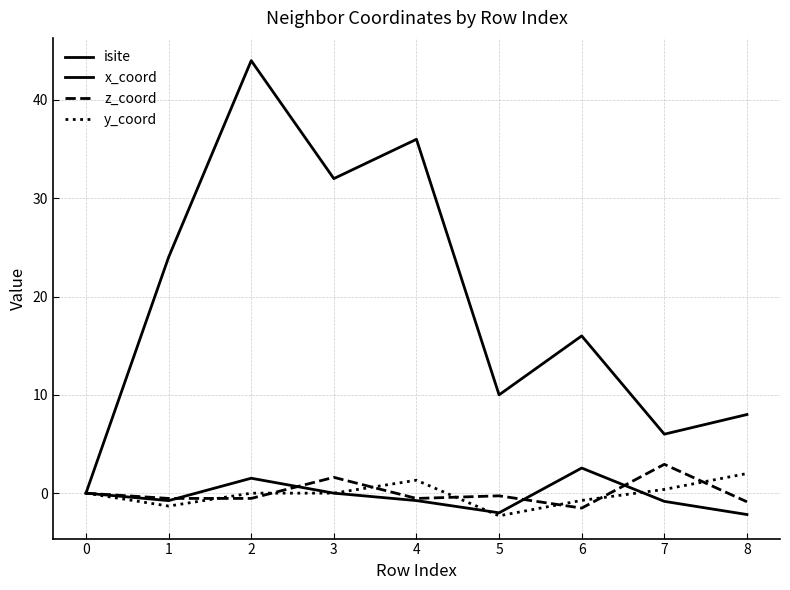

Reading right to left, what are all the values shown in this chart?

isite: 8.0	6.0	16.0	10.0	36.0	32.0	44.0	24.0	0.0
x_coord: -2.2	-0.8	2.6	-2.0	-0.8	0.0	1.5	-0.8	0.0
z_coord: -0.9	2.9	-1.5	-0.3	-0.5	1.6	-0.5	-0.5	0.0
y_coord: 2.0	0.4	-0.7	-2.3	1.3	0.0	0.0	-1.3	0.0